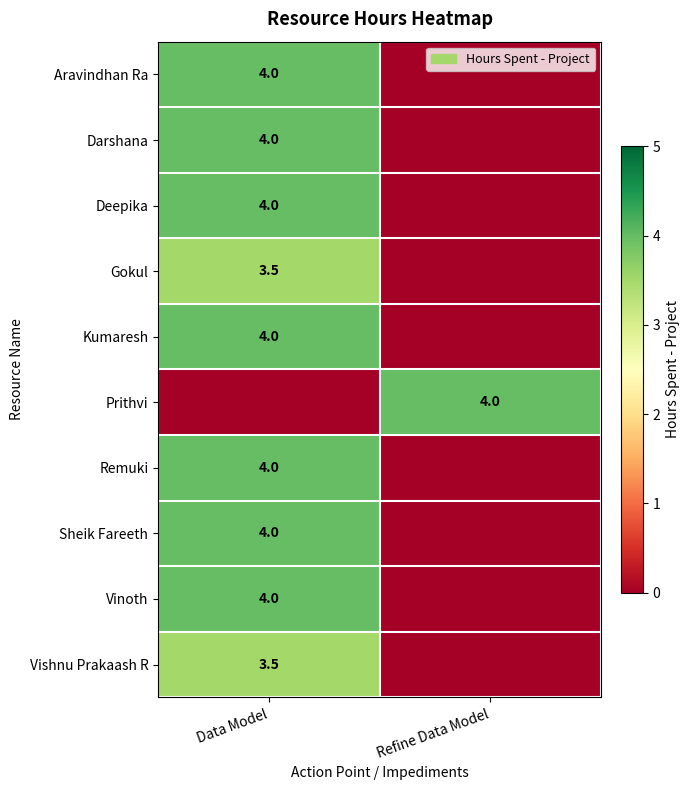

Count the number of data series in this chart.

10